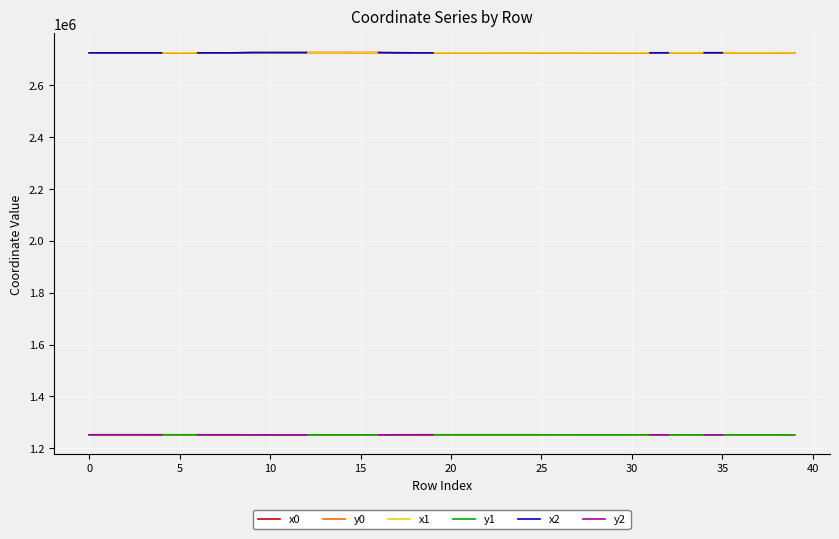

How many lines are shown in the chart?

6